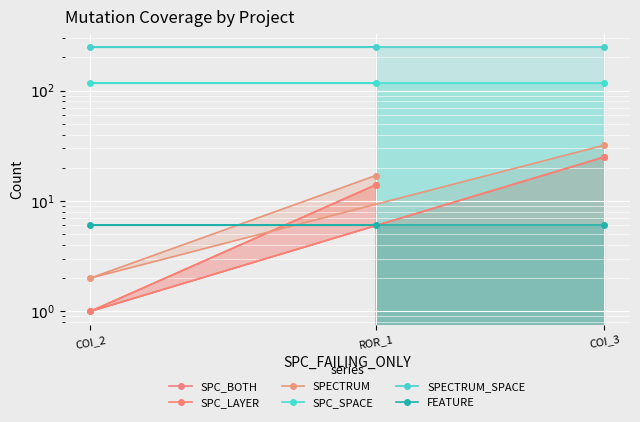

Is the value of SPC_LAYER at COI_2 greater than the value of SPECTRUM at ROR_1?

No